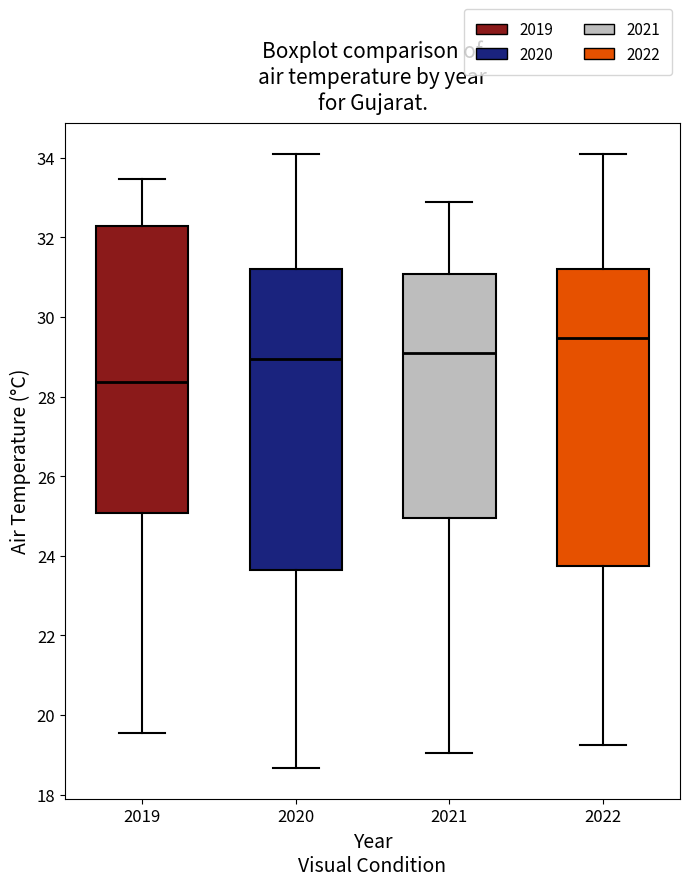

Where does the median line of the box at x = 2019 sit on the y-axis? The values are not printed on the chart, so give them approximately, as read against the axis.

28.4